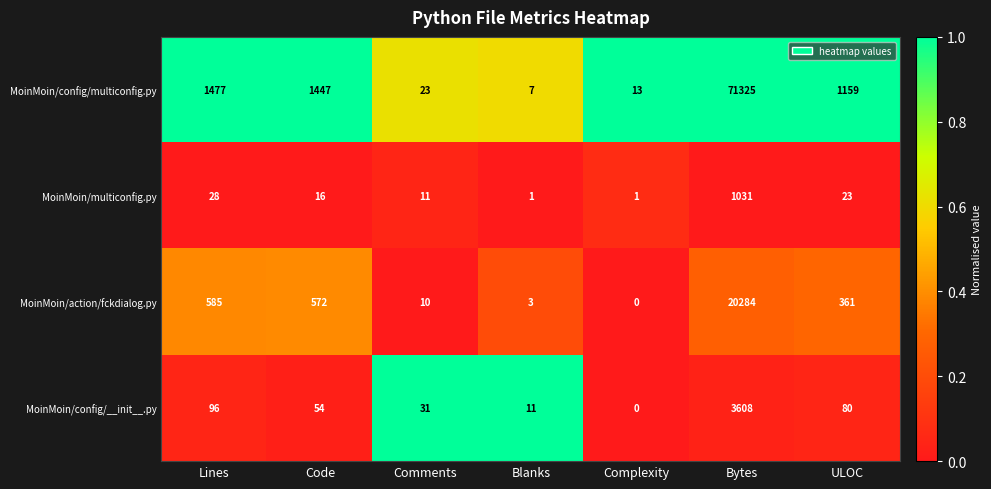

Between Bytes and ULOC, which series saw the biggest shift?

MoinMoin/config/multiconfig.py